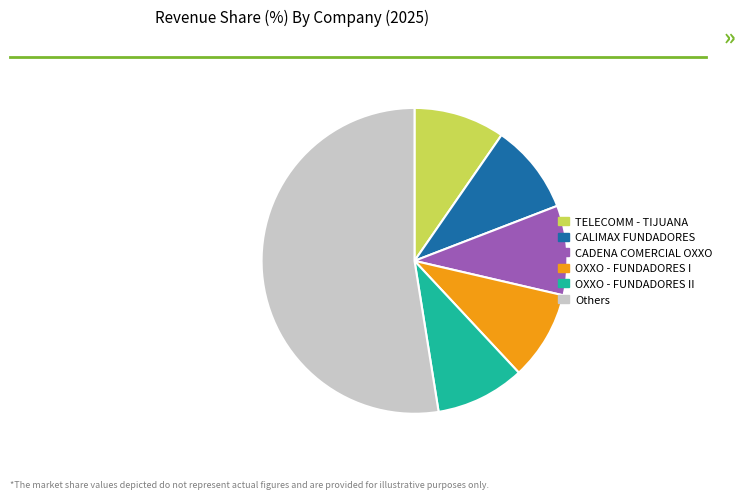

Combined, do OXXO - FUNDADORES II and CALIMAX FUNDADORES account for over 50%?

No